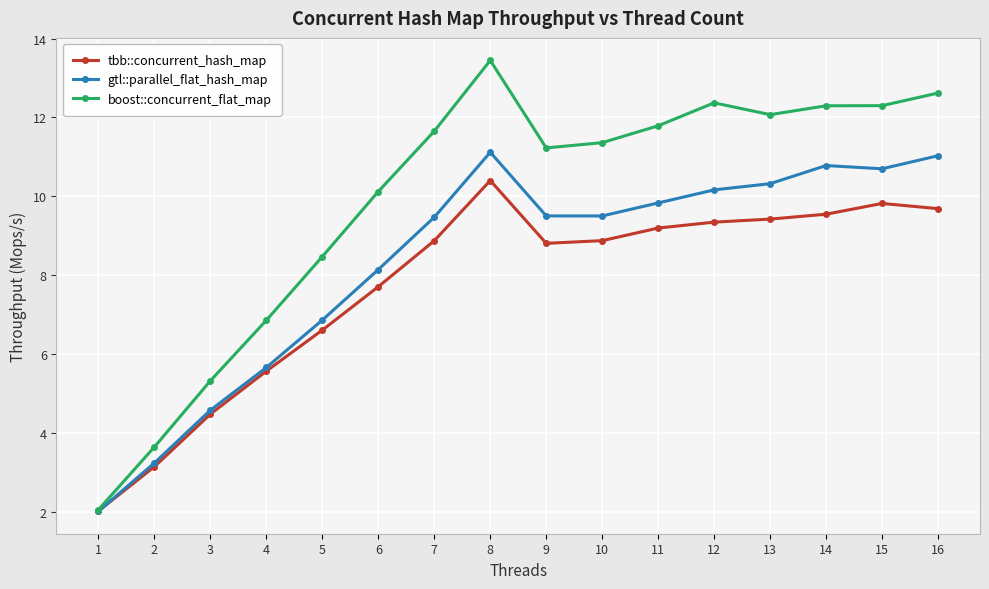

Which series has the largest total across all categories?

boost::concurrent_flat_map